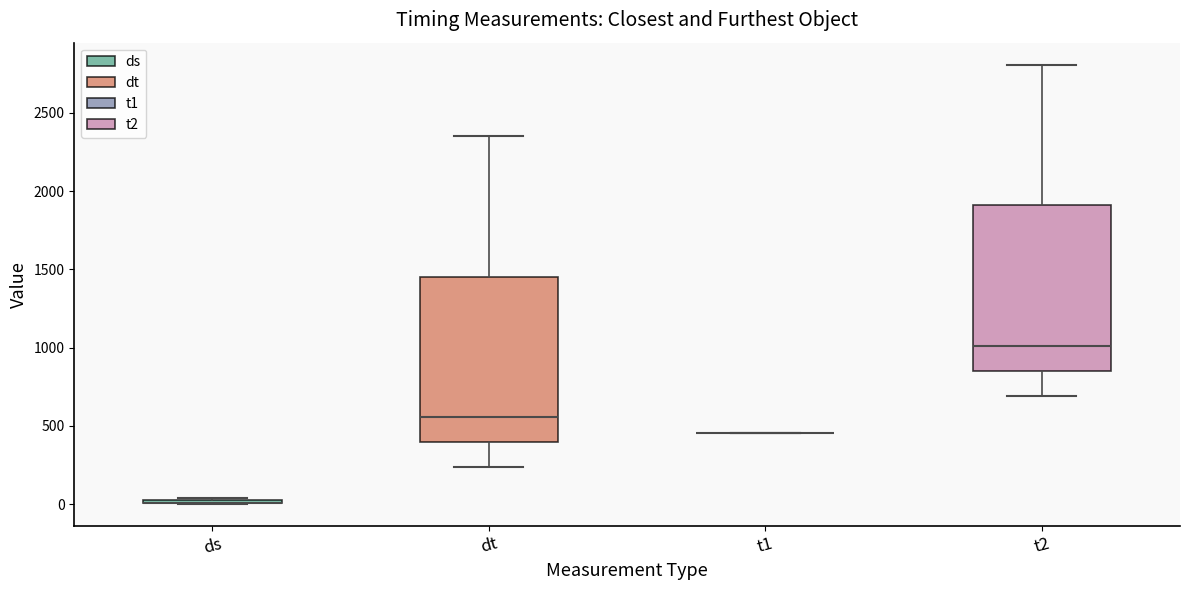

Reading left to right, read every box against the y-axis: the position of its median line, the range the box covers, and the ends of its whiskers. The values are not printed on the chart, so give them approximately, as read against the axis.

ds: box collapsed to a line at 0, whiskers 0 to 50
dt: median 550, box 400 to 1450, whiskers 250 to 2350
t1: box collapsed to a line at 450, whiskers 450 to 450
t2: median 1000, box 850 to 1900, whiskers 700 to 2800